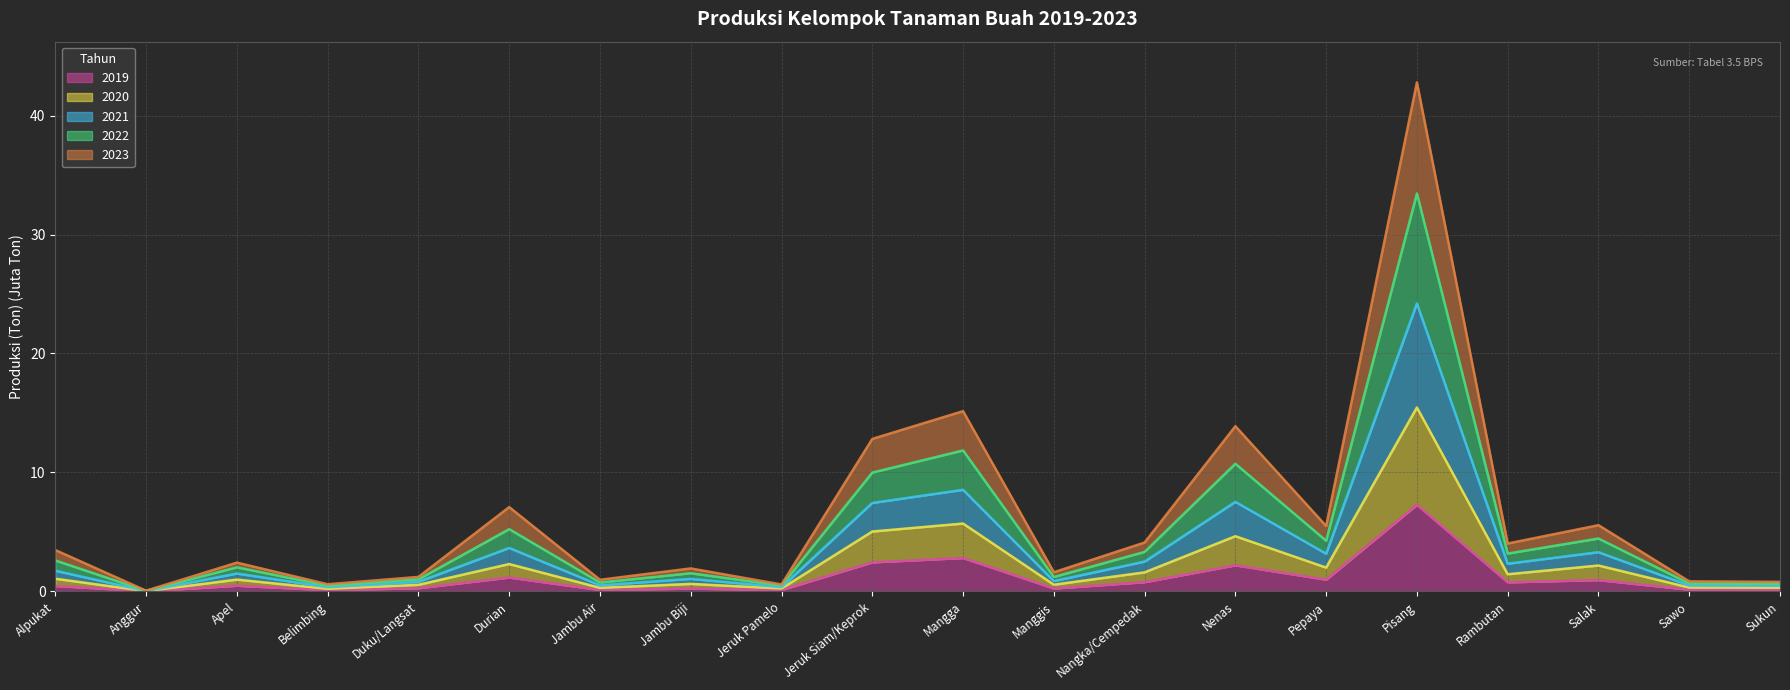

True or false: 2019 and 2021 cross at least once.

False